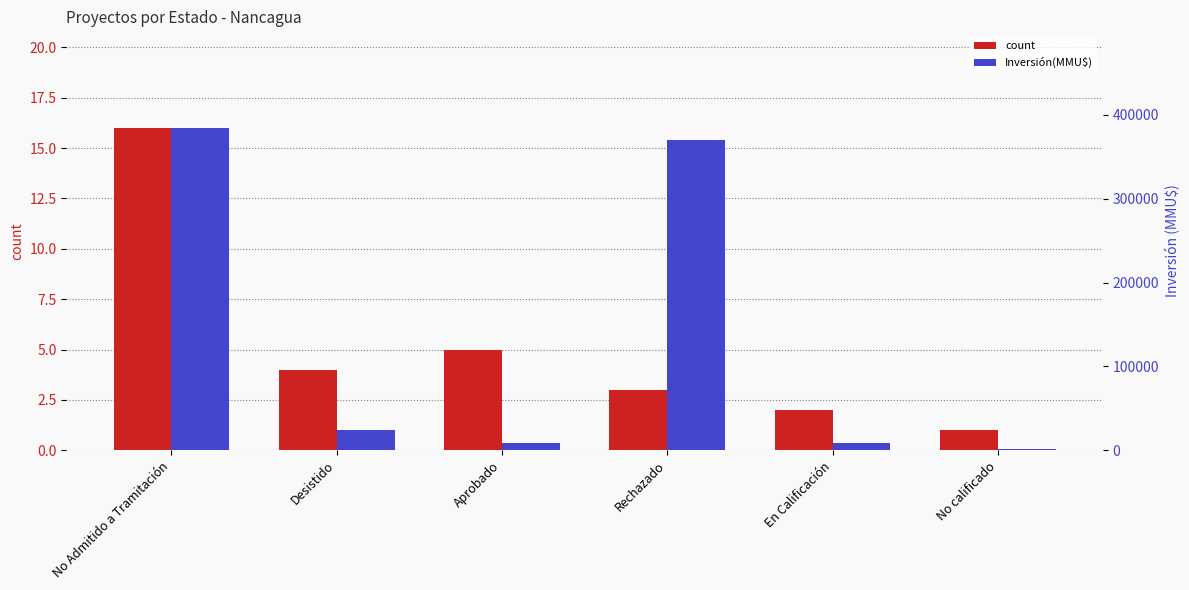

What is the label of the 6th bar from the right?

No Admitido a Tramitación